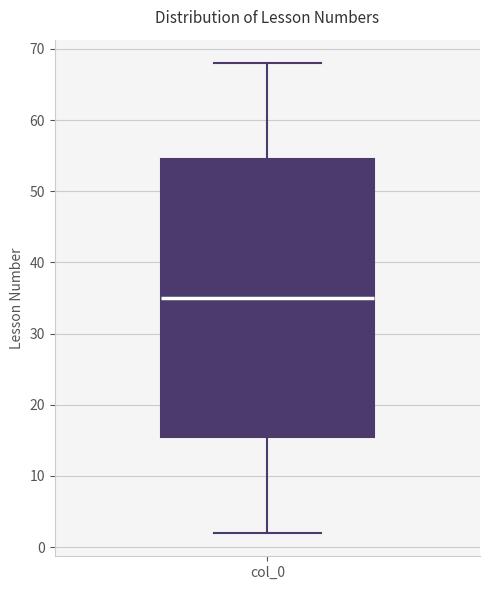

Read this box plot against the y-axis: the position of the median line, the range covered by the box, and the ends of both whiskers. The values are not printed on the chart, so give them approximately, as read against the axis.

median 35, box 16 to 55, whiskers 2 to 68